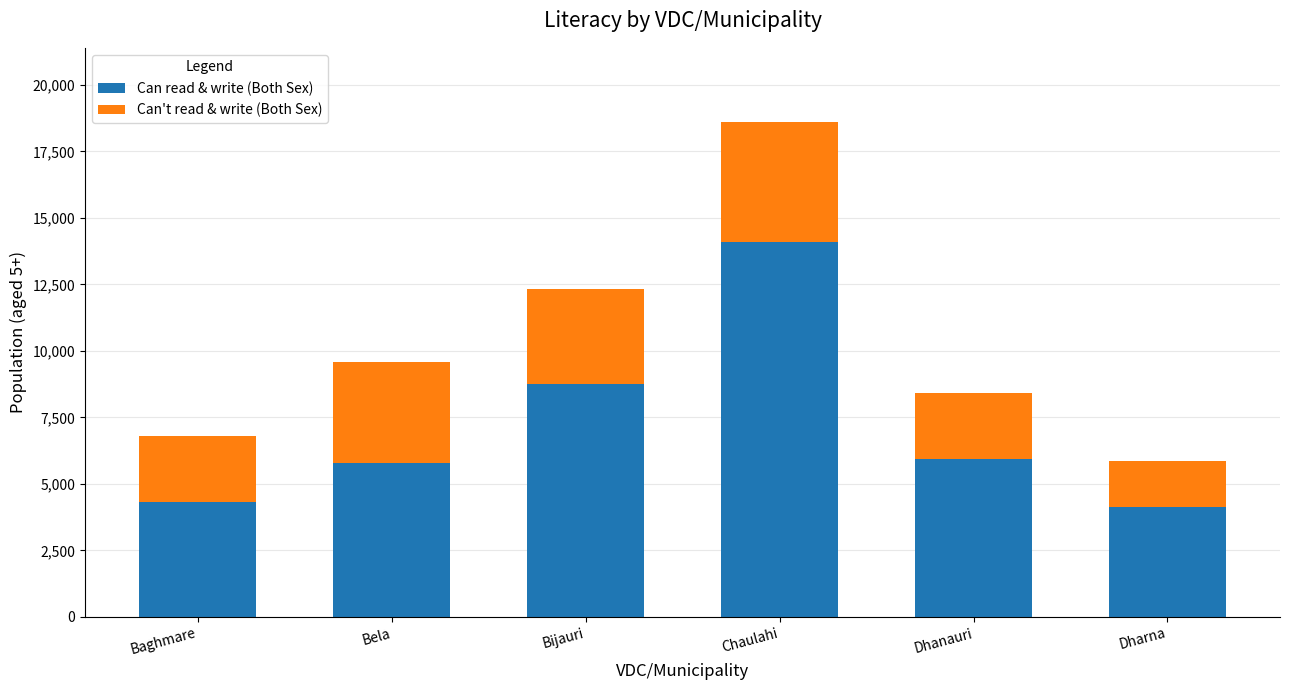

What is the maximum value for Can read & write (Both Sex)?

14073